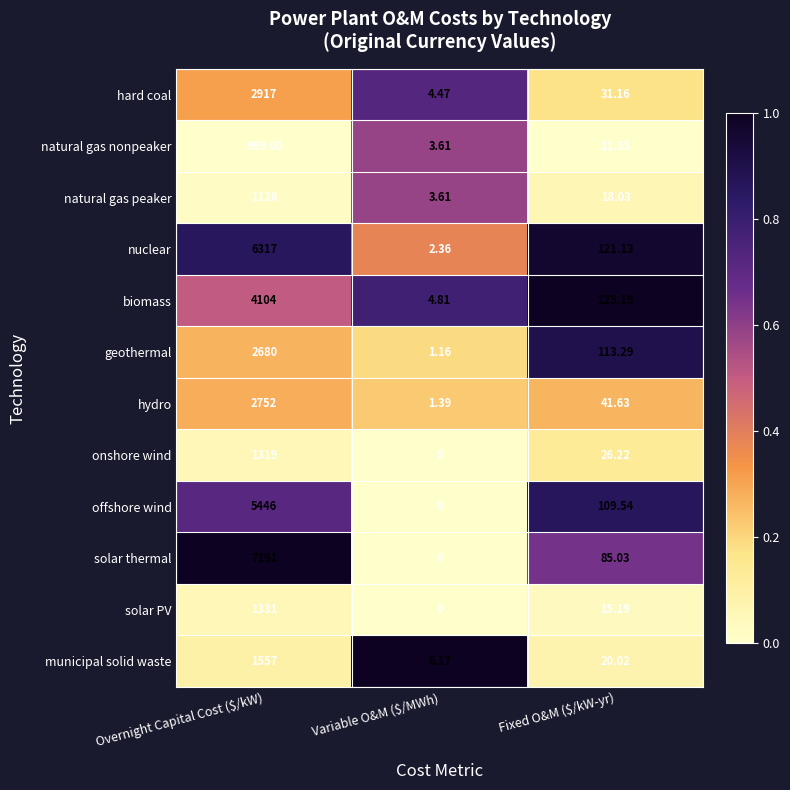

Which category has the lowest value in the natural gas nonpeaker series?

Variable O&M ($/MWh)